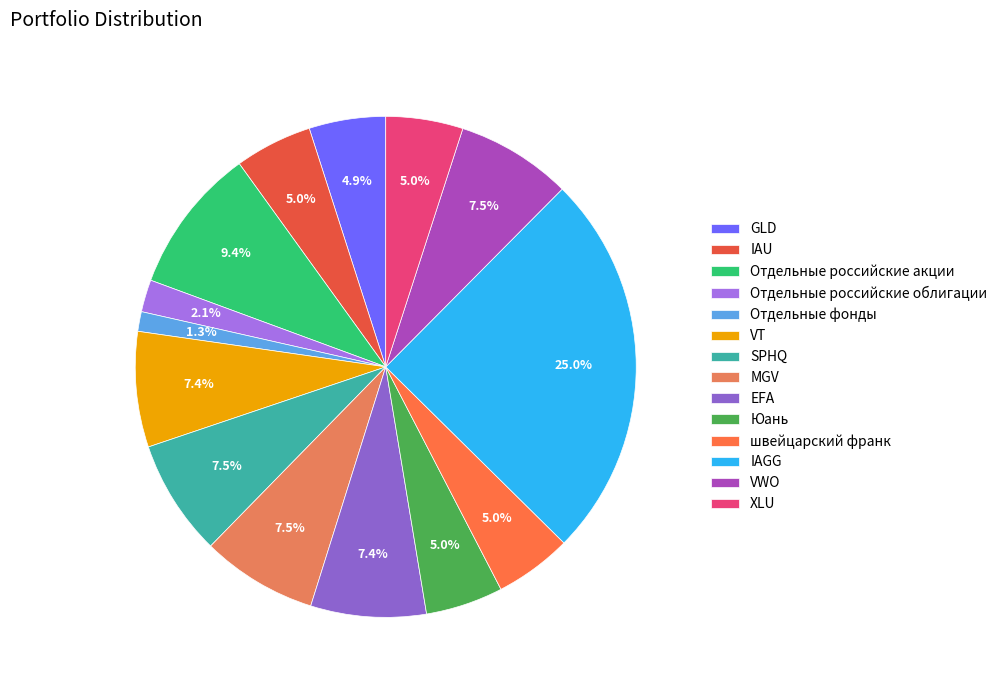

Which category has the biggest portion of the pie?

IAGG